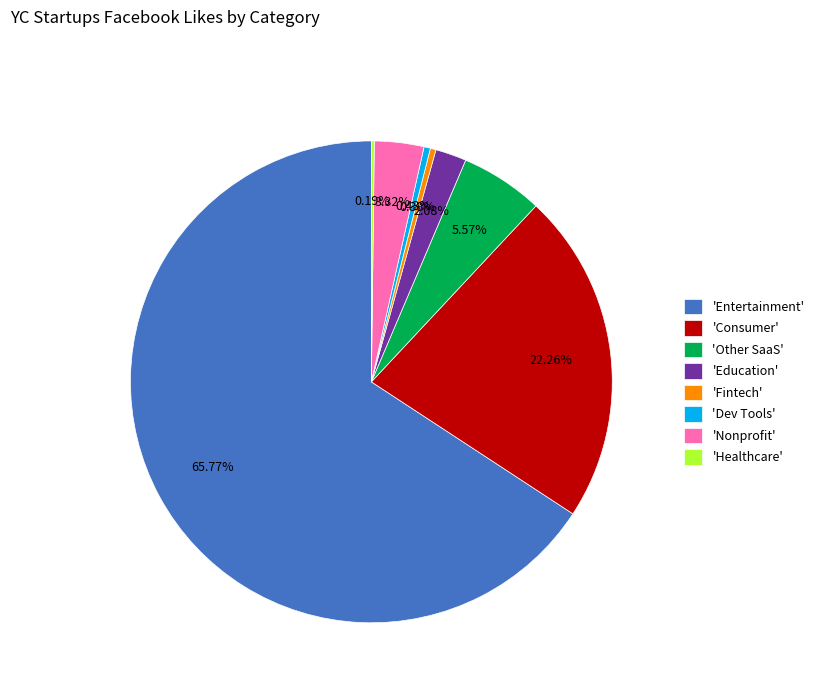

Is 'Entertainment' the majority of the pie?

Yes